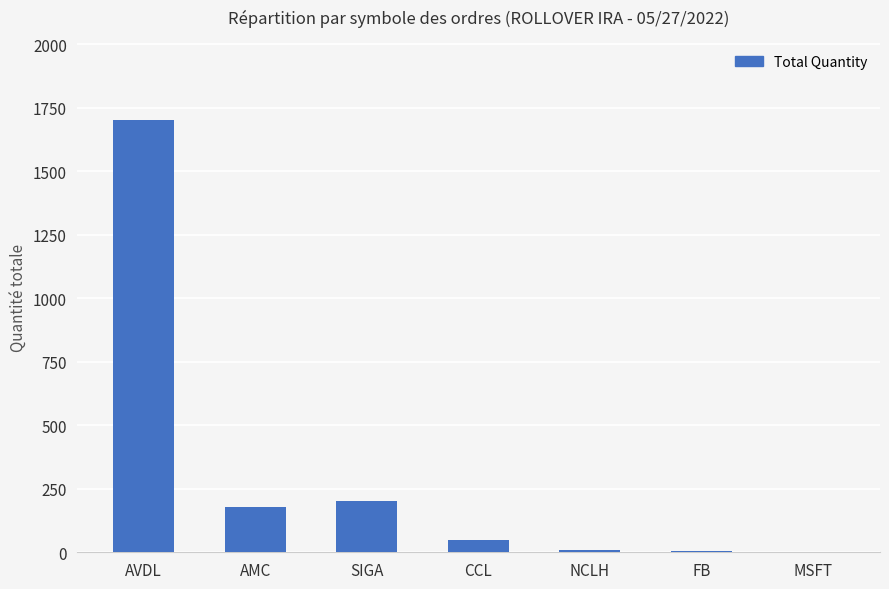

The chart shows a value of 45 at AMC. True or false?

False